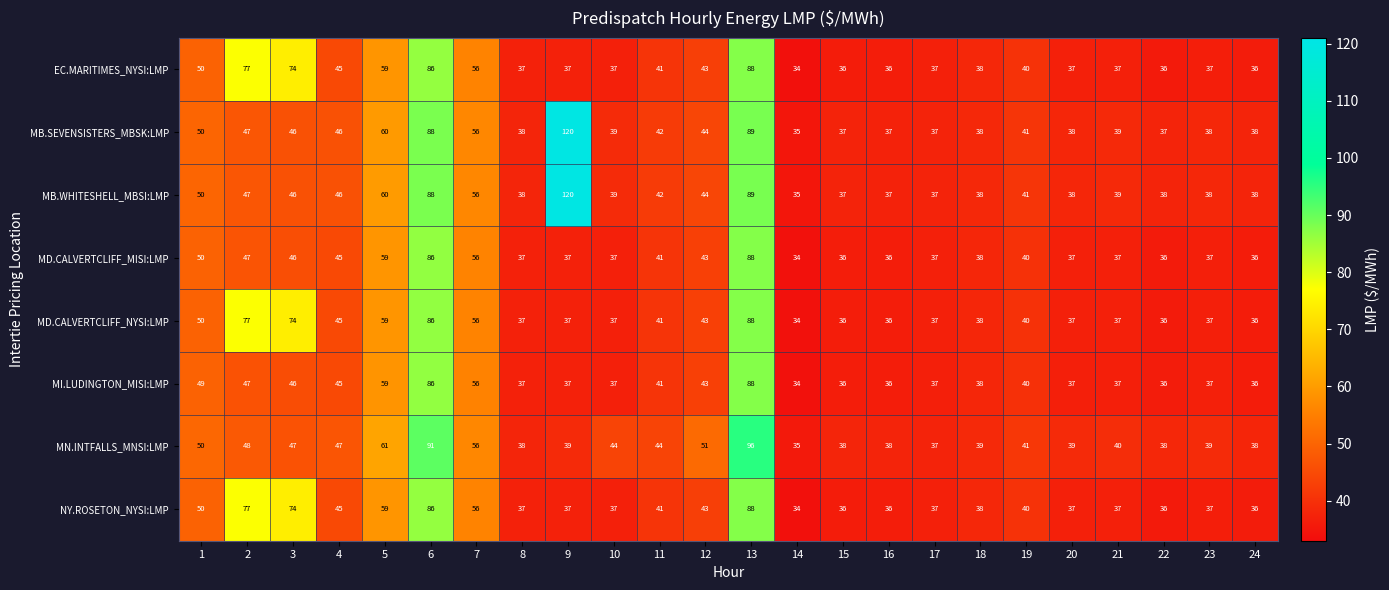

What is the difference between the second highest and second lowest values in the MD.CALVERTCLIFF_NYSI:LMP series?

50